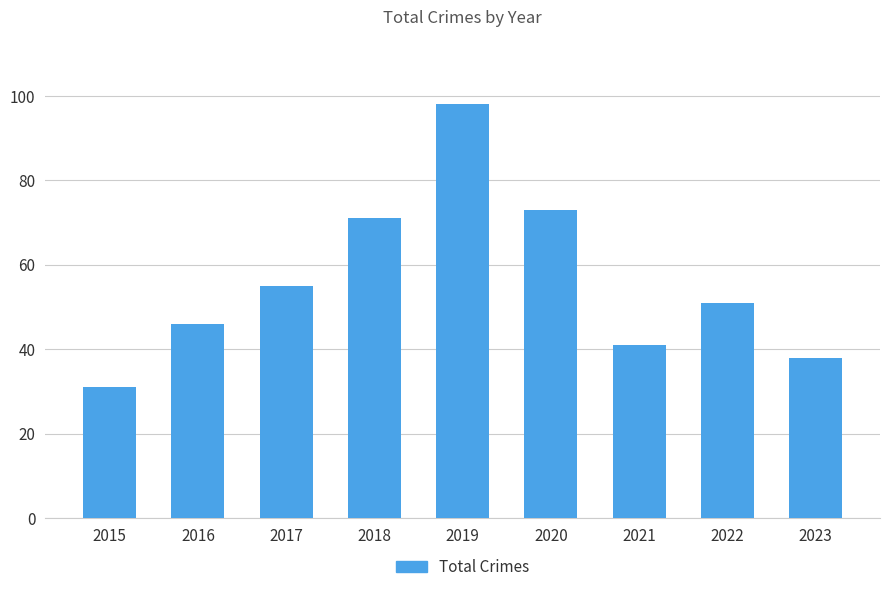

Count the number of data series in this chart.

1